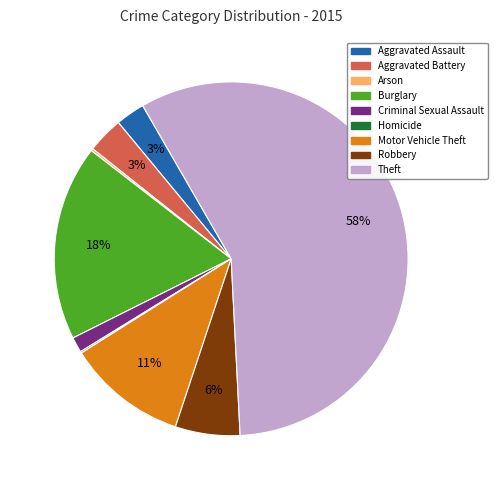

Do Aggravated Battery and Theft together represent more than half of the pie?

Yes